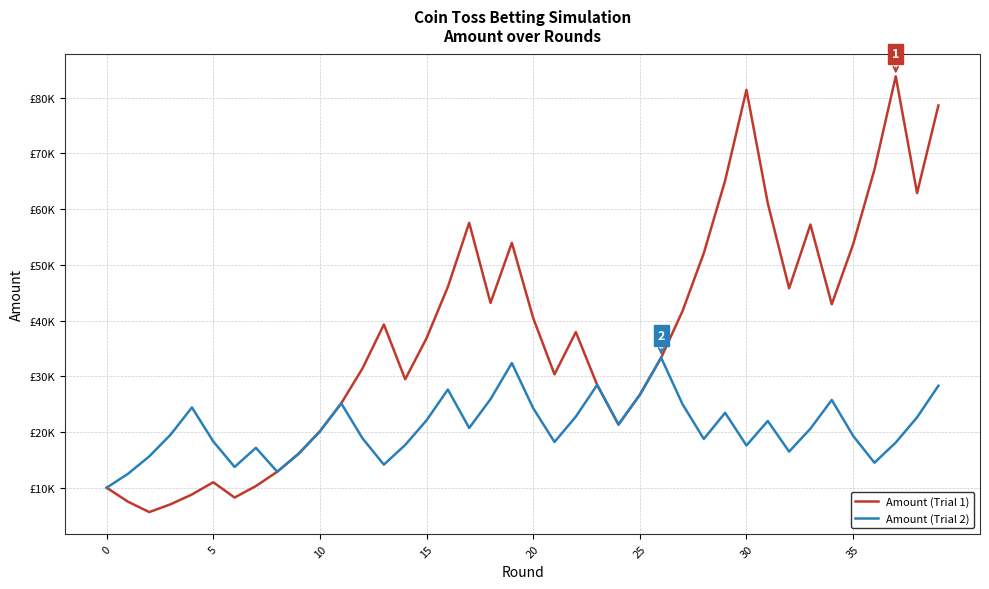

Is this an area chart (filled region under the line)?

No